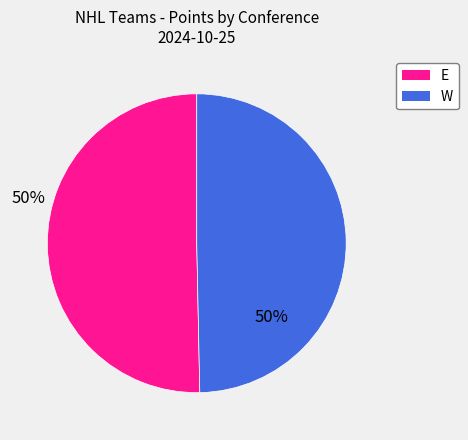

Is there a majority slice in this chart?

Yes